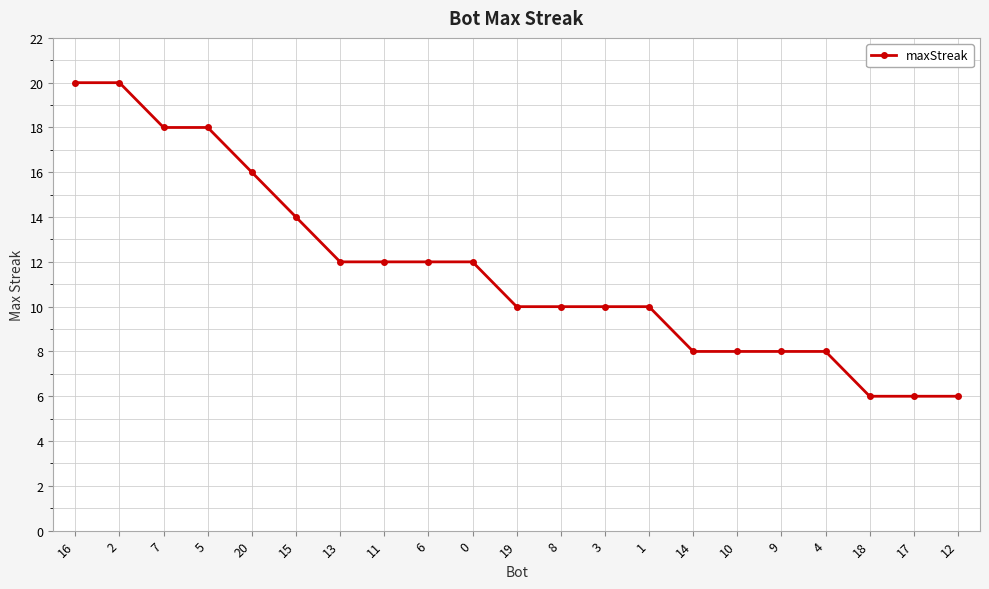

What is the approximate value at 0?

12